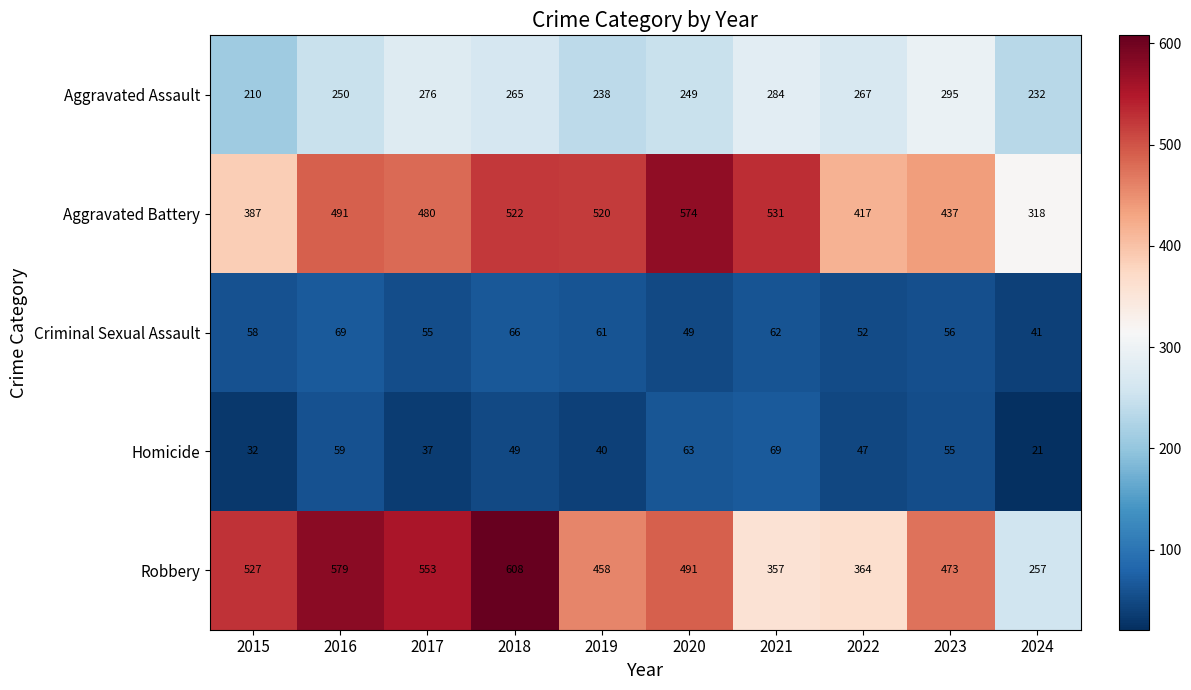

At 2018, list the series in order from largest to smallest.

Robbery, Aggravated Battery, Aggravated Assault, Criminal Sexual Assault, Homicide